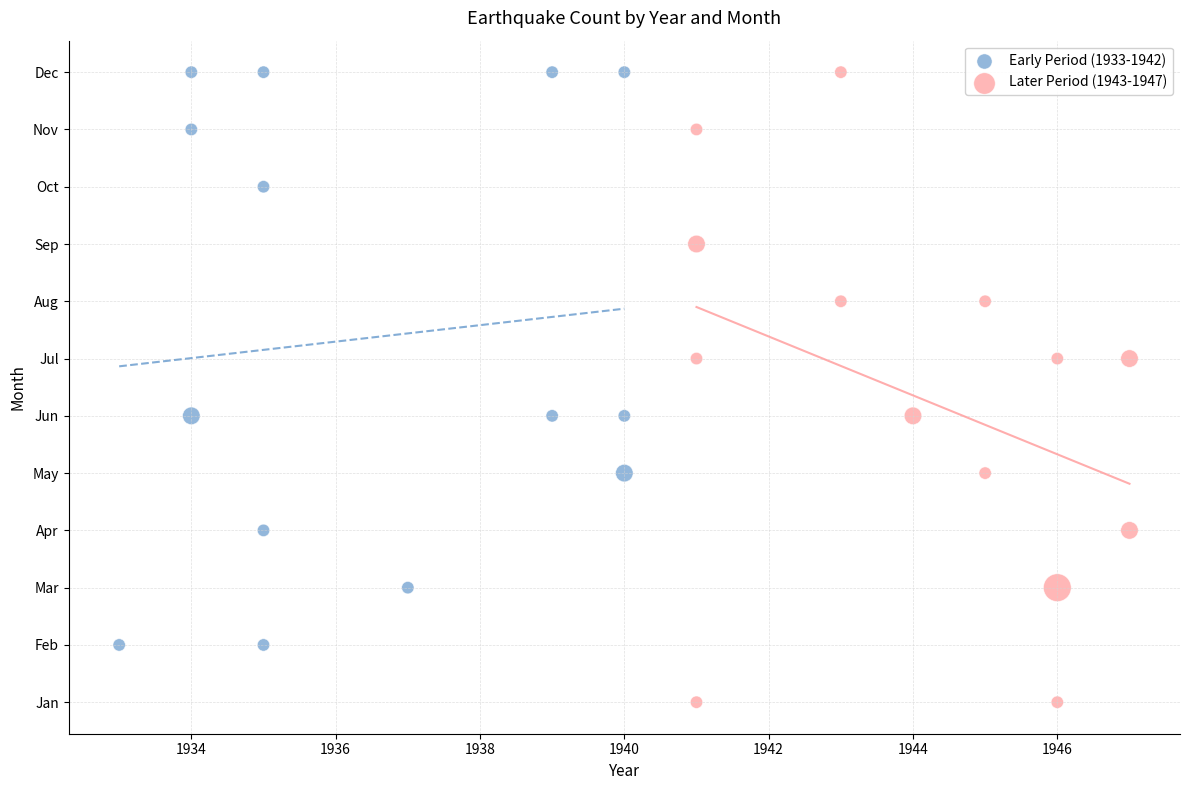

What are all the series names shown in the legend?

Early Period (1933-1942), Later Period (1943-1947)